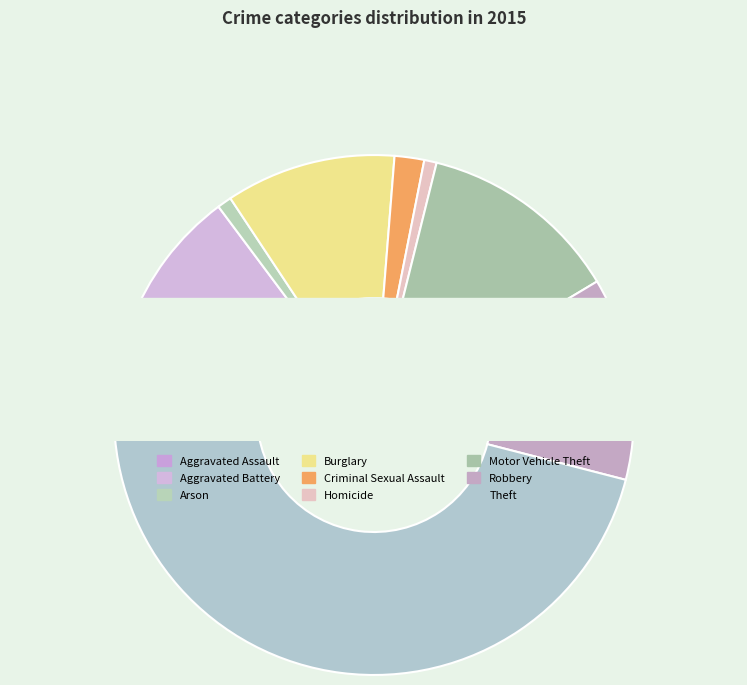

Does Aggravated Battery account for over 50% of the chart?

No